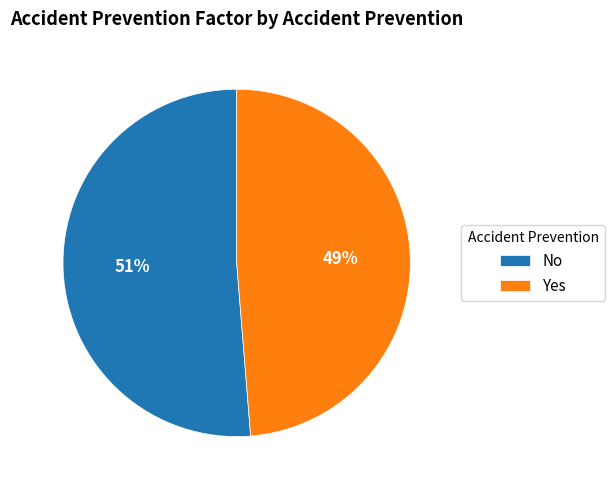

Count the number of slices in the pie.

2